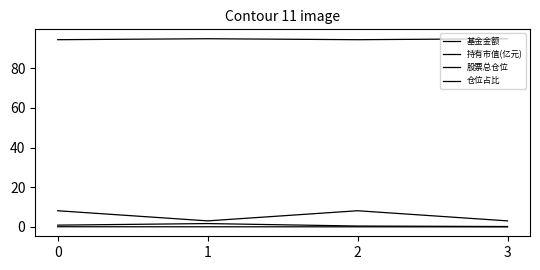

Rank the series at 1 from highest to lowest value.

股票总仓位, 仓位占比, 基金金额, 持有市值(亿元)